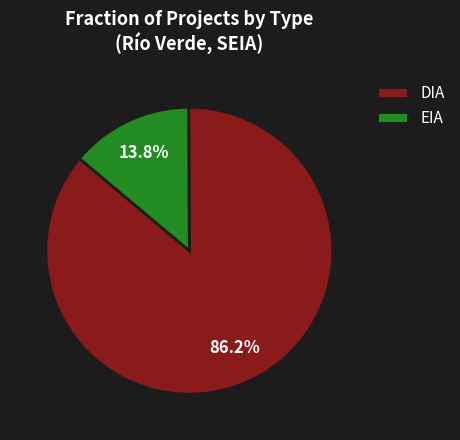

What percentage is the EIA slice, to the nearest percent?

14%